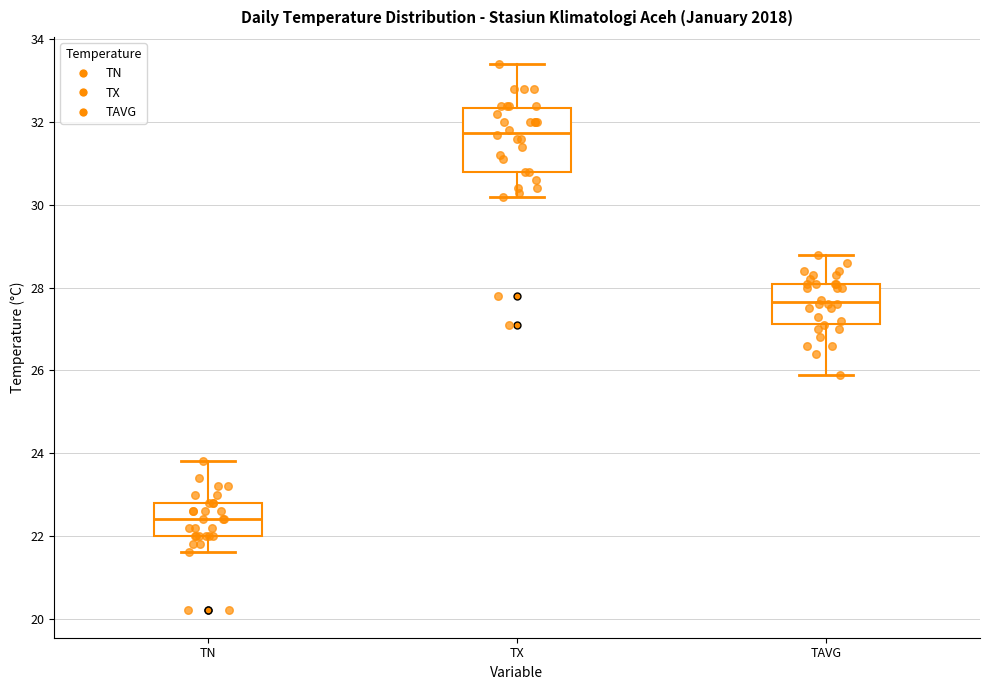

Reading left to right, read every box against the y-axis: the position of its median line, the range the box covers, and the ends of its whiskers. The values are not printed on the chart, so give them approximately, as read against the axis.

TN: median 22.4, box 22.0 to 22.8, whiskers 21.6 to 23.8
TX: median 31.8, box 30.8 to 32.4, whiskers 30.2 to 33.4
TAVG: median 27.6, box 27.2 to 28.2, whiskers 26.0 to 28.8